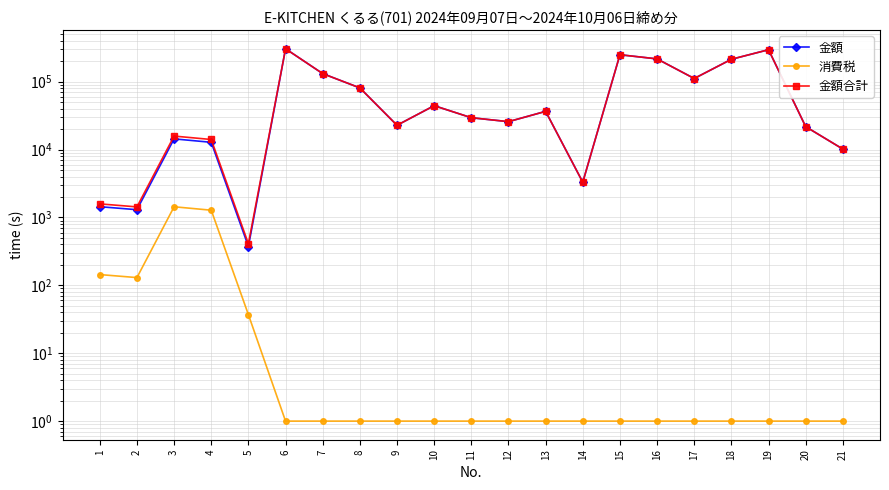

What is the difference between the maximum and second lowest values in the 金額合計 series?

303781